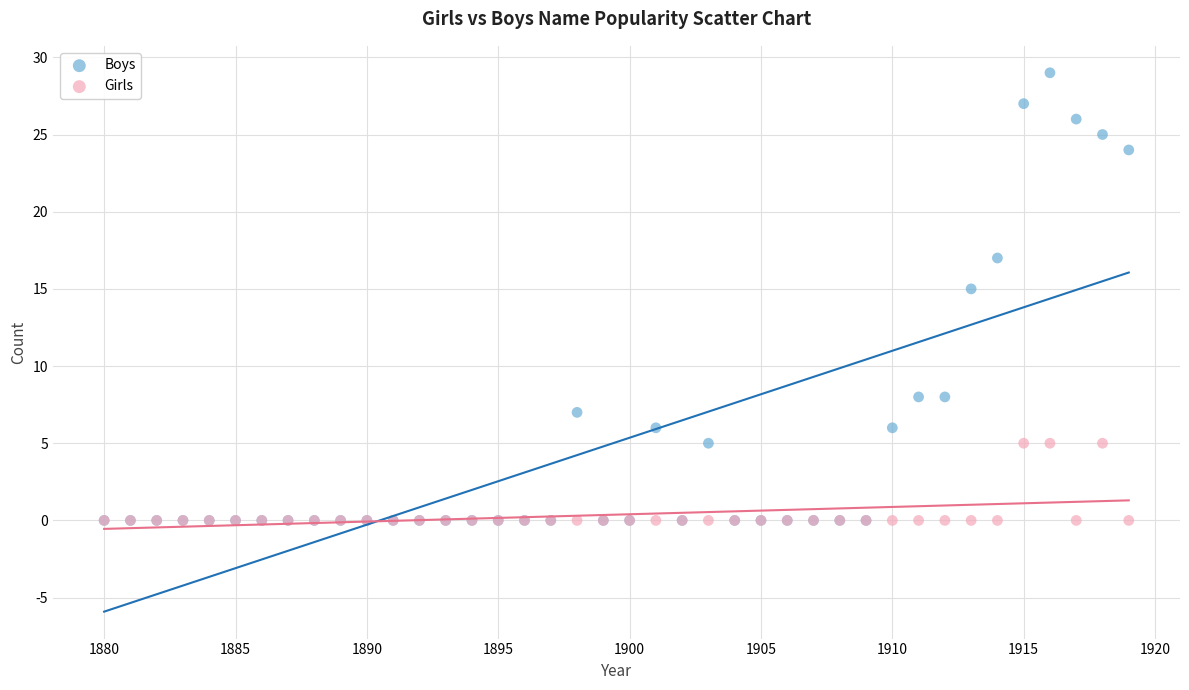

Which series has the largest Y range (max minus min)?

Boys